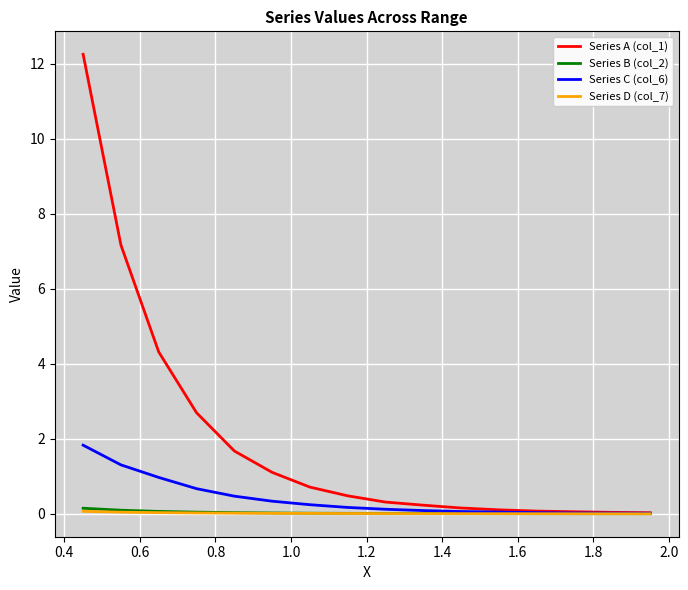

What is the sum of all Series D (col_7) values?

0.2